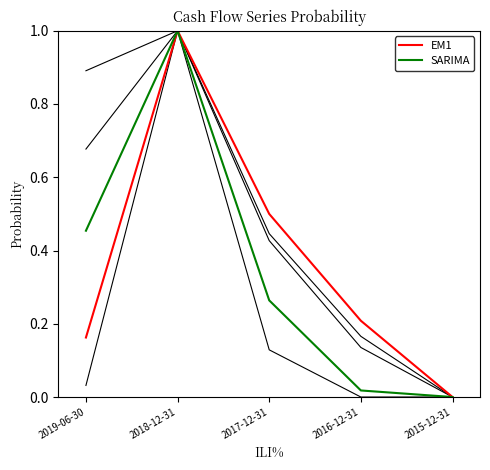

How many lines are shown in the chart?

5